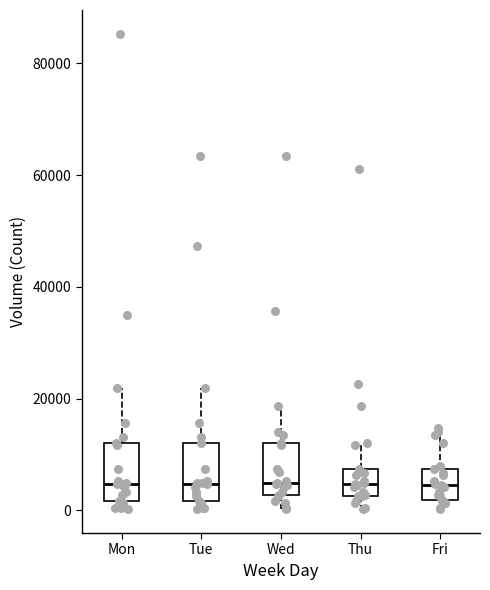

Reading left to right, transcribe this box plot: for each box, give where its median line is, the range the box spans, and where its two whiskers end, as read against the y-axis. The values are not printed on the chart, so give them approximately, as read against the axis.

Mon: median 4000, box 2000 to 12000, whiskers 0 to 22000
Tue: median 4000, box 2000 to 12000, whiskers 0 to 22000
Wed: median 4000, box 2000 to 12000, whiskers 0 to 18000
Thu: median 4000, box 2000 to 8000, whiskers 0 to 12000
Fri: median 4000, box 2000 to 8000, whiskers 0 to 14000